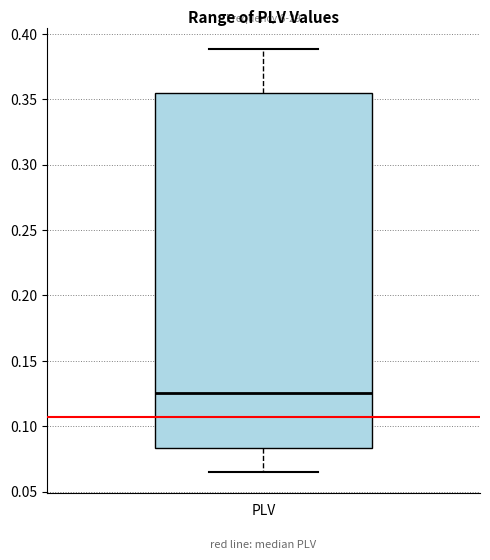

Transcribe this box plot: give where the median line is, the range the box spans, and where the two whiskers end, as read against the y-axis. The values are not printed on the chart, so give them approximately, as read against the axis.

median 0.125, box 0.085 to 0.355, whiskers 0.065 to 0.390